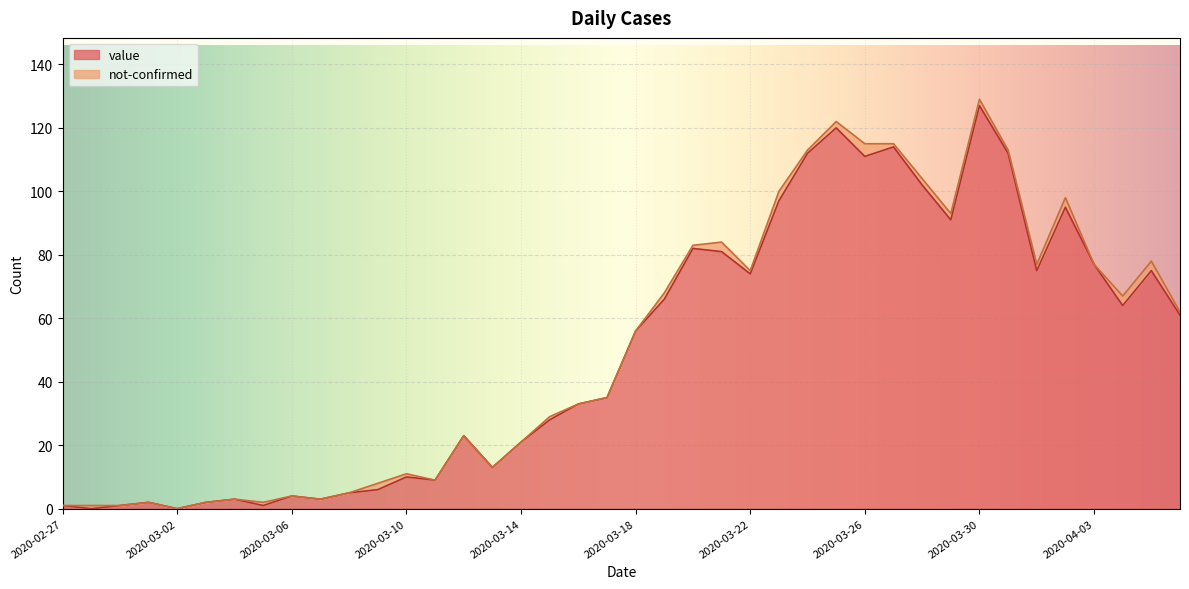

What is the difference between the maximum and minimum values?

127